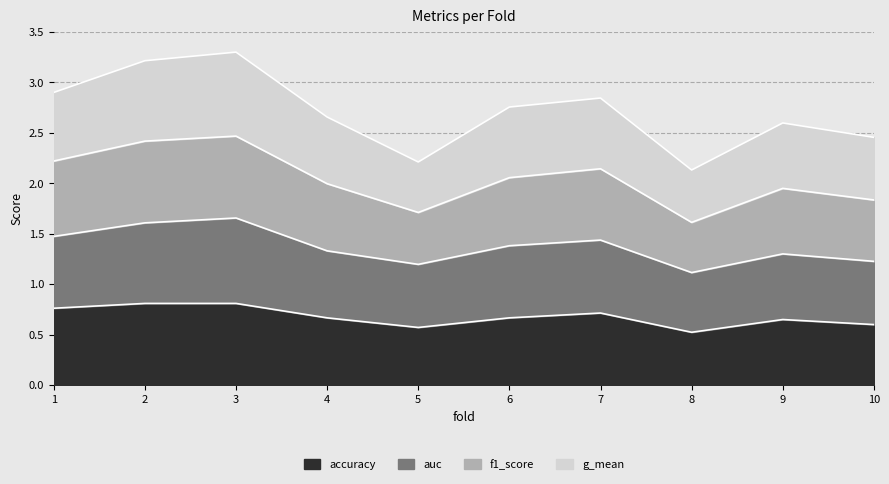

What is the sum of all accuracy values?

6.8